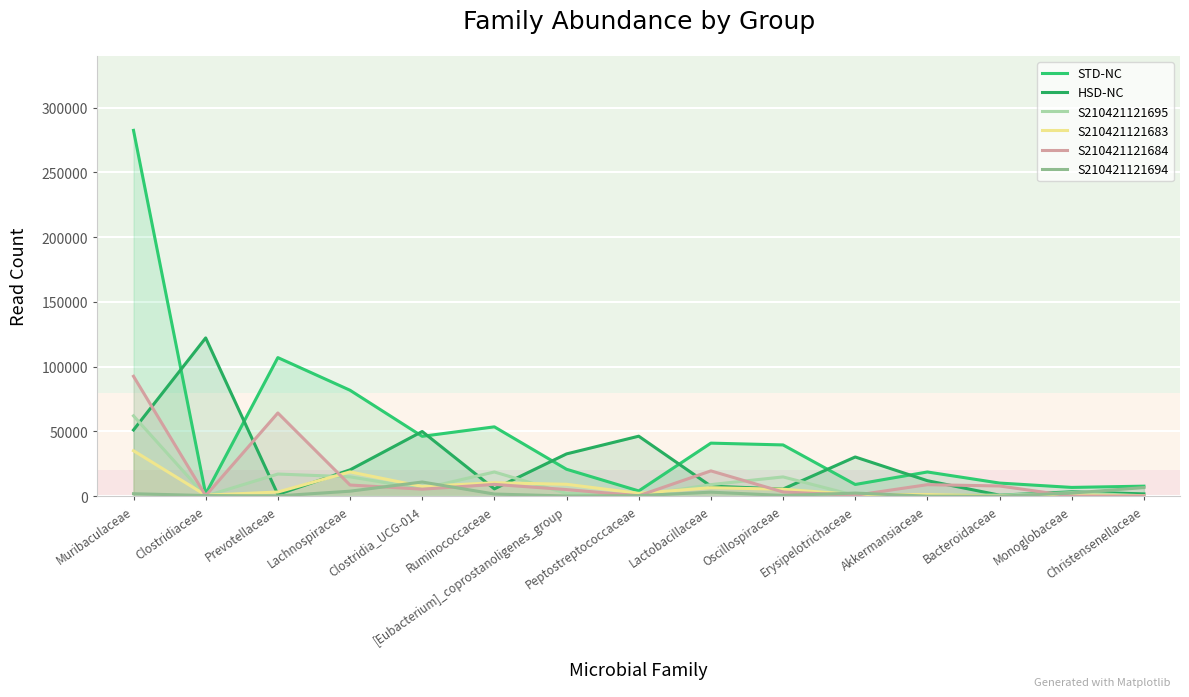

How many interior local peaks does the HSD-NC series have?

5